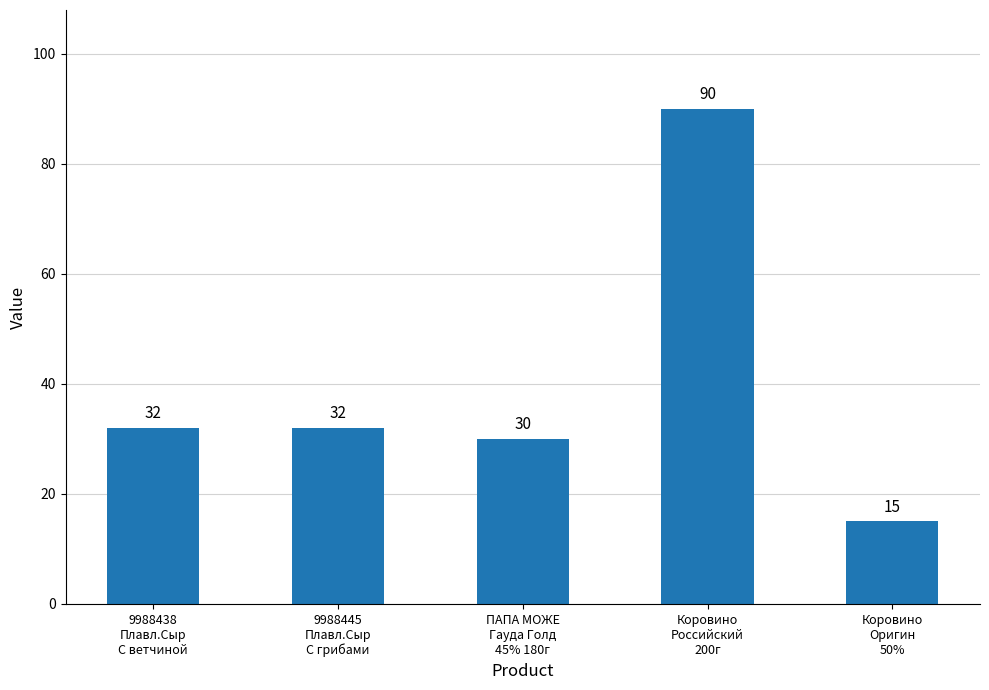

Reading left to right, list all the values displayed in this chart.

32	32	30	90	15